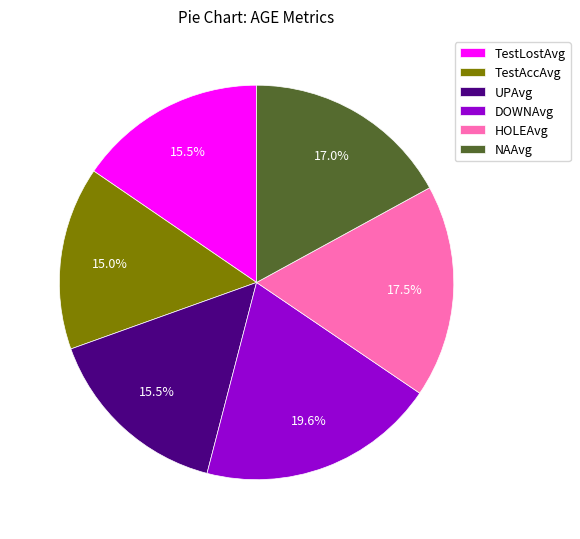

Is there a majority slice in this chart?

No